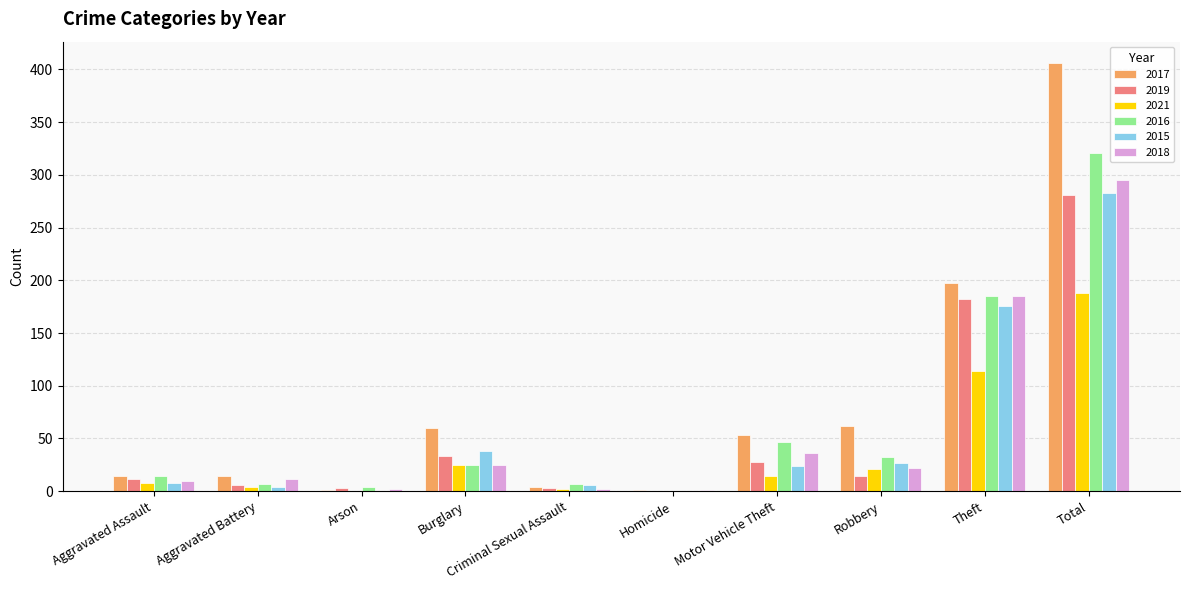

The 2019 series shows 33 at Burglary. True or false?

True